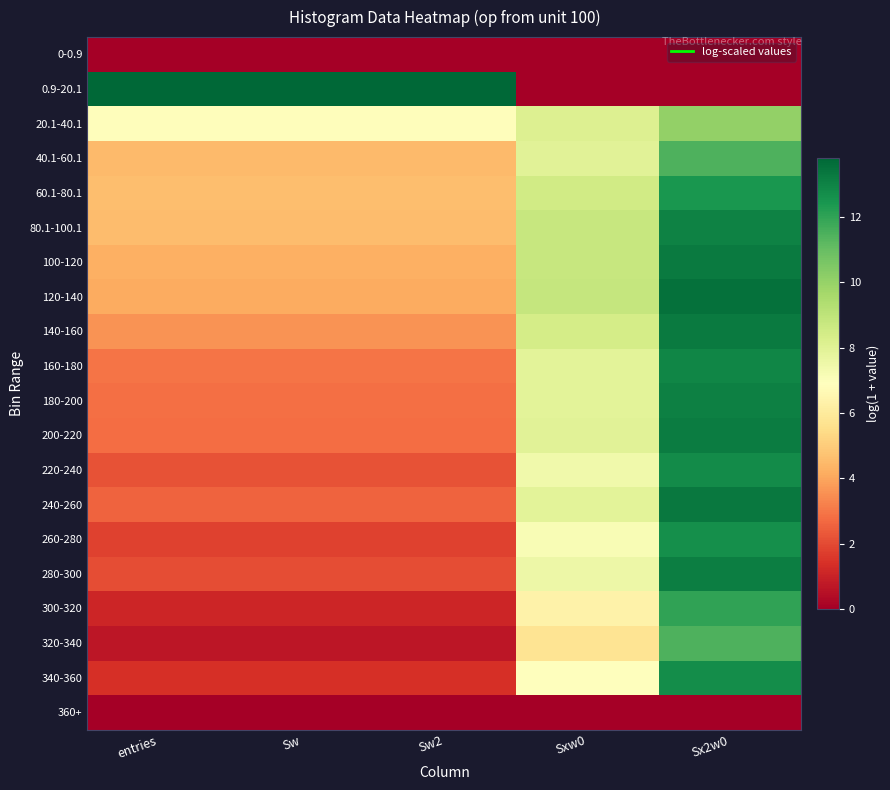

How many distinct data groups are displayed?

20